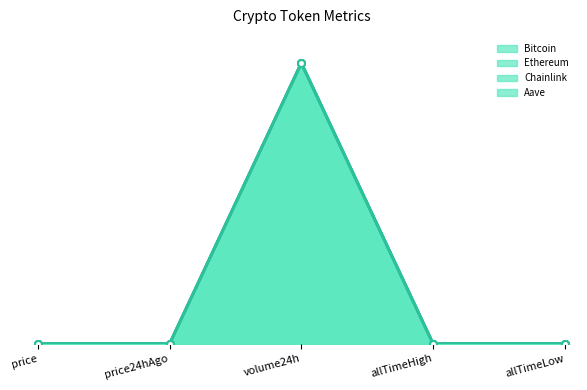

At which label is Chainlink closest to 0?

allTimeLow